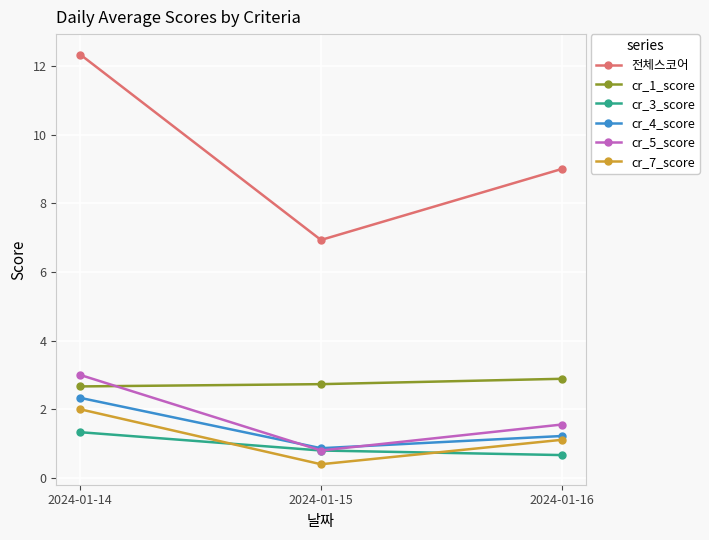

Between 2024-01-14 and 2024-01-15, which series saw the biggest shift?

전체스코어